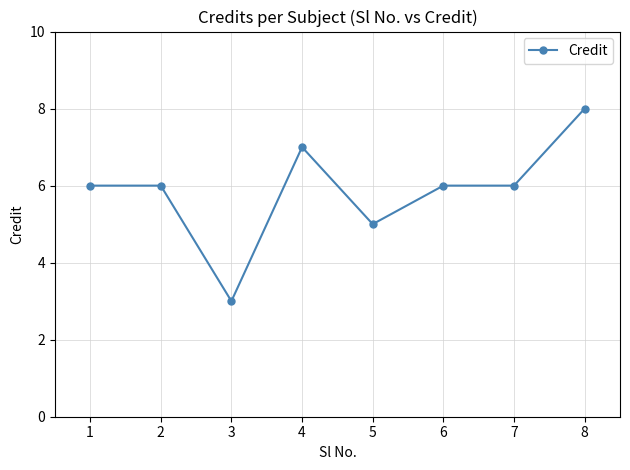

What is the difference between the second highest and second lowest values?

2